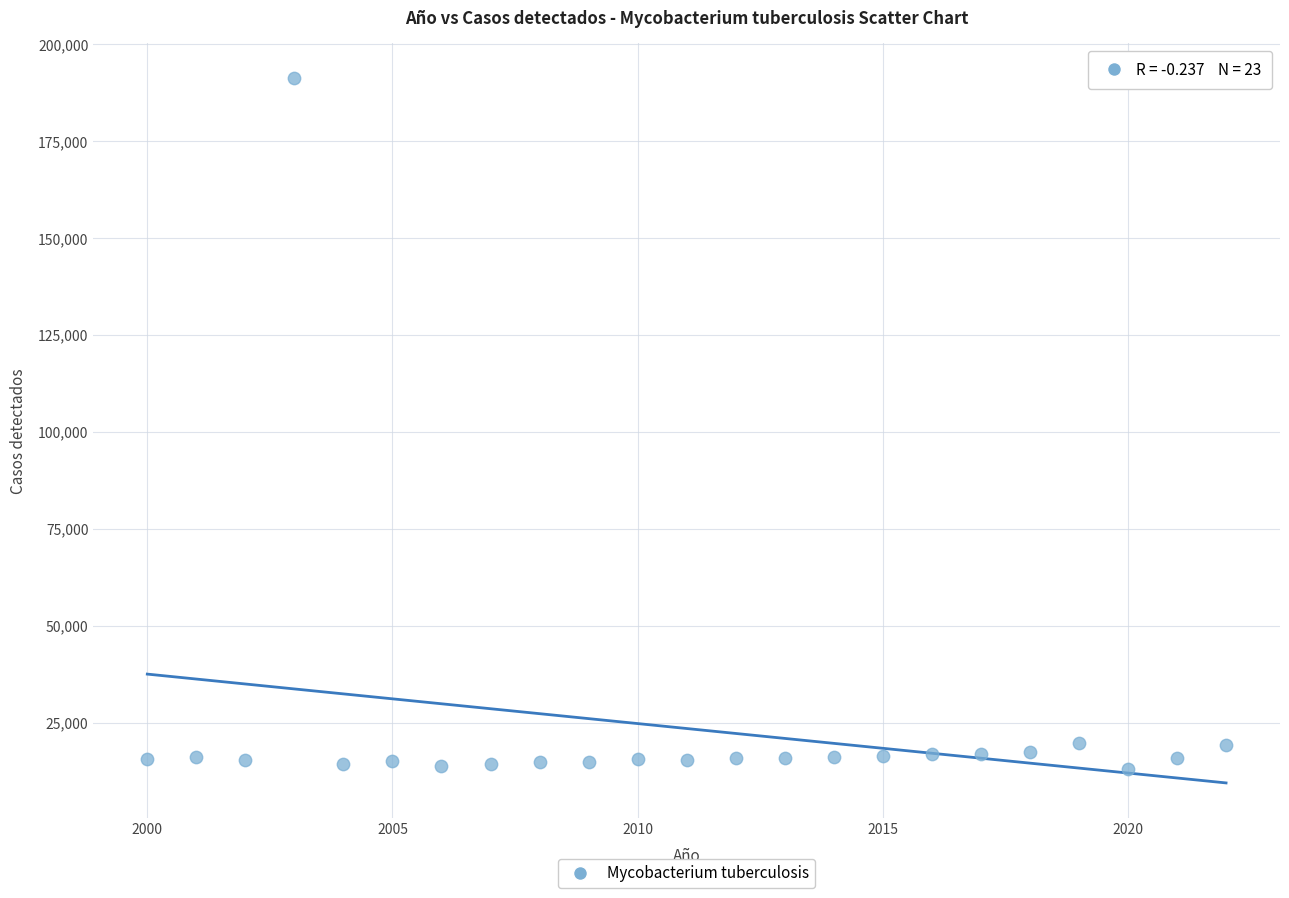

What is the range of X values (max minus min)?

22